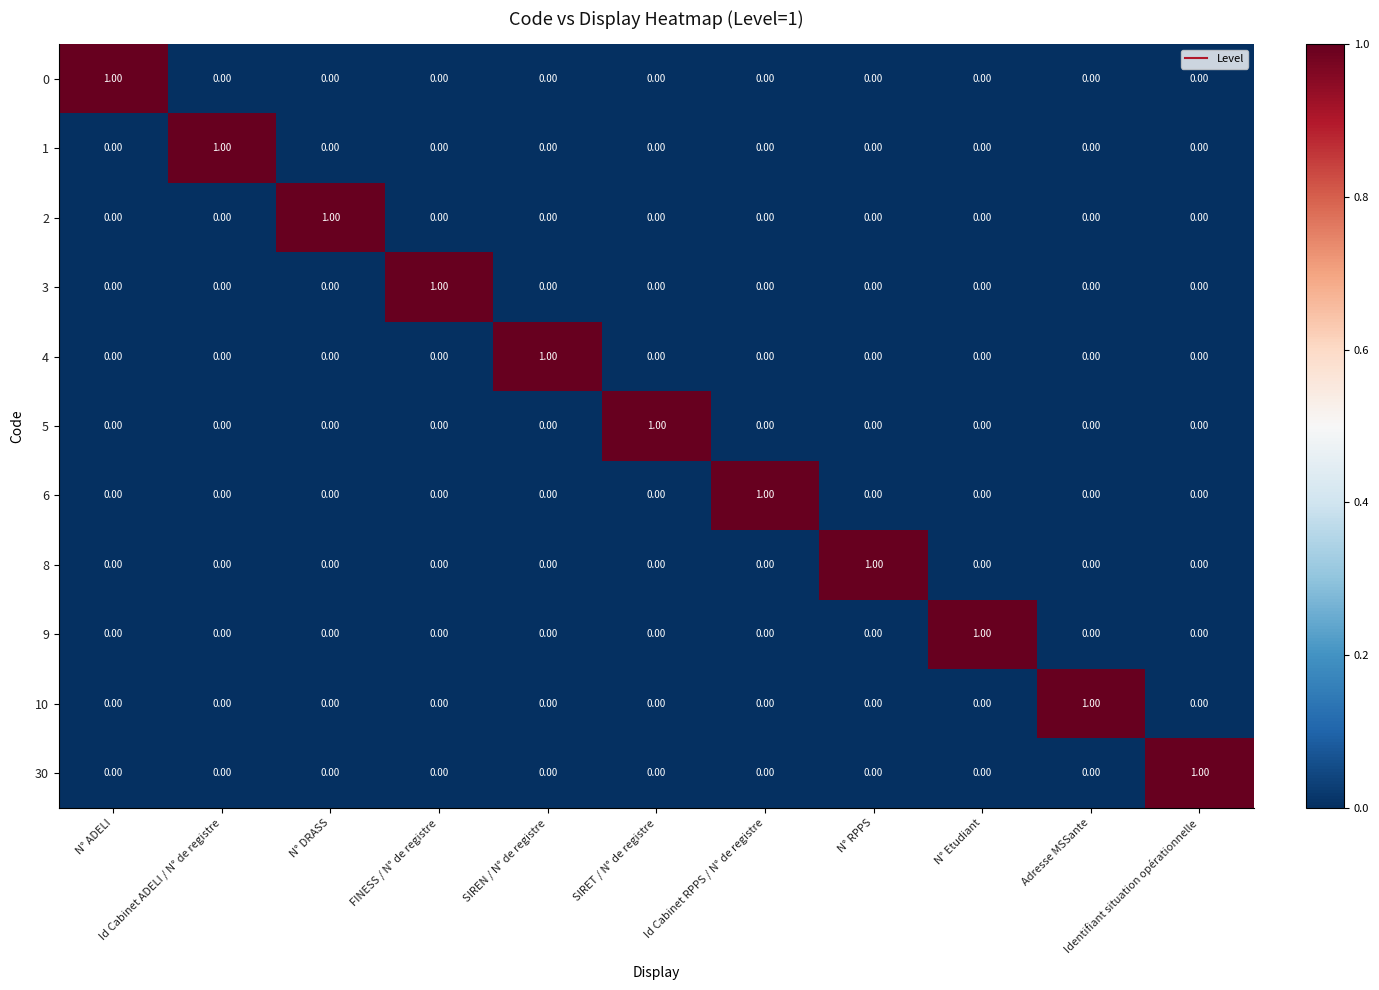

At how many categories does at least one series exceed 0?

11